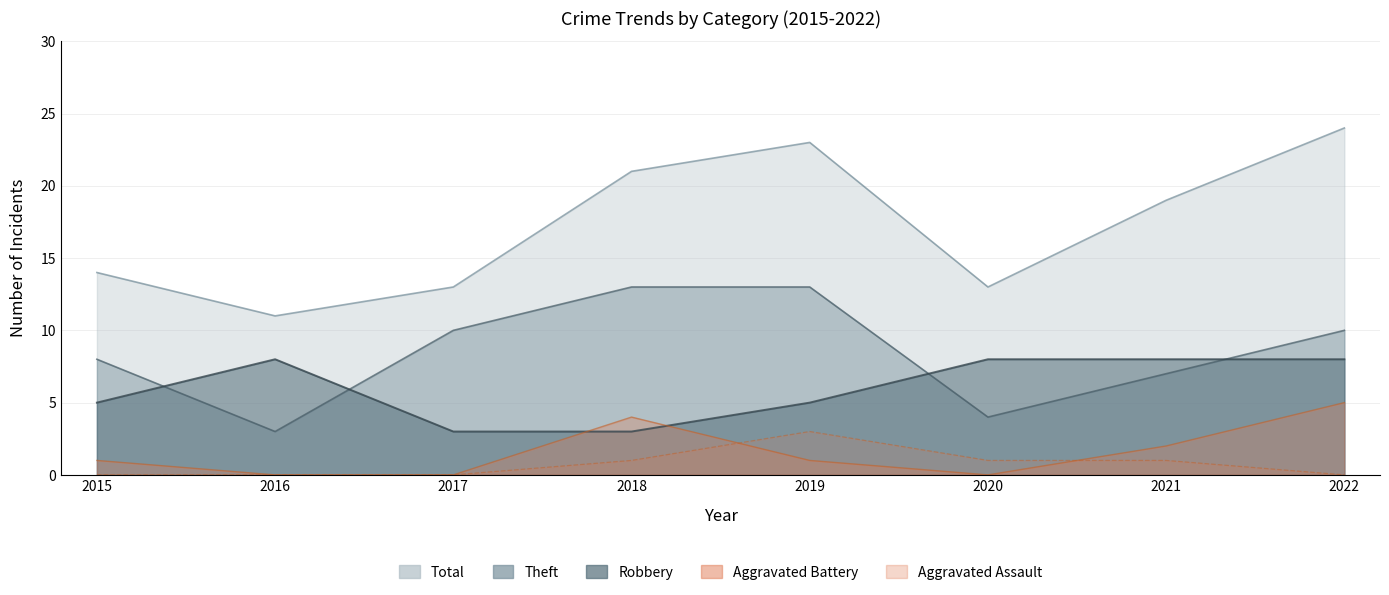

Rank the categories by Theft value from lowest to highest.

2016, 2020, 2021, 2015, 2017, 2022, 2018, 2019